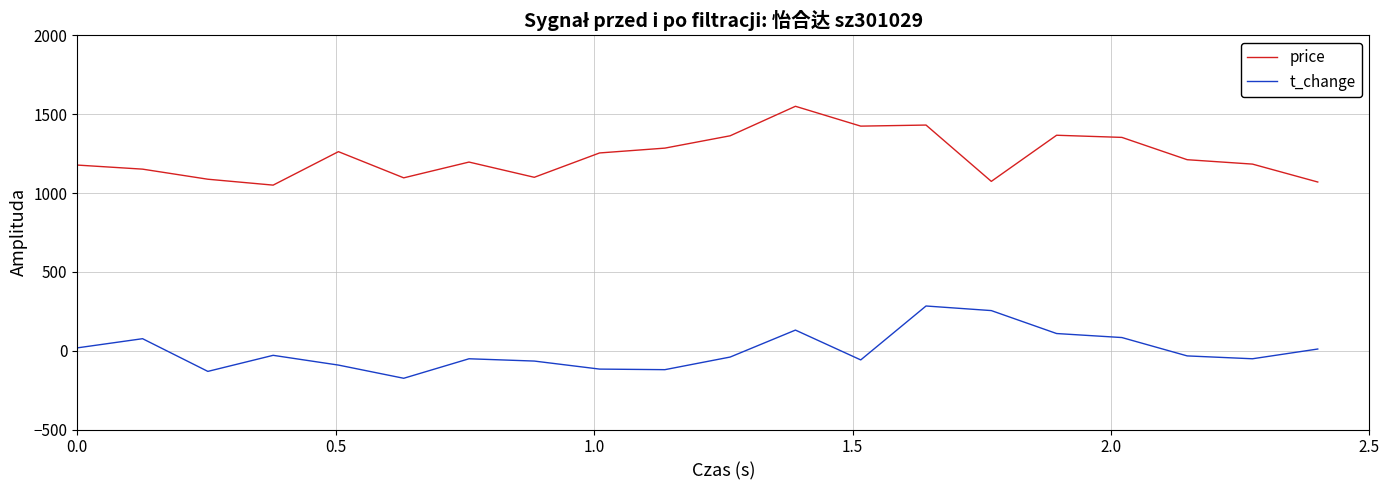

True or false: t_change and price cross at least once.

False